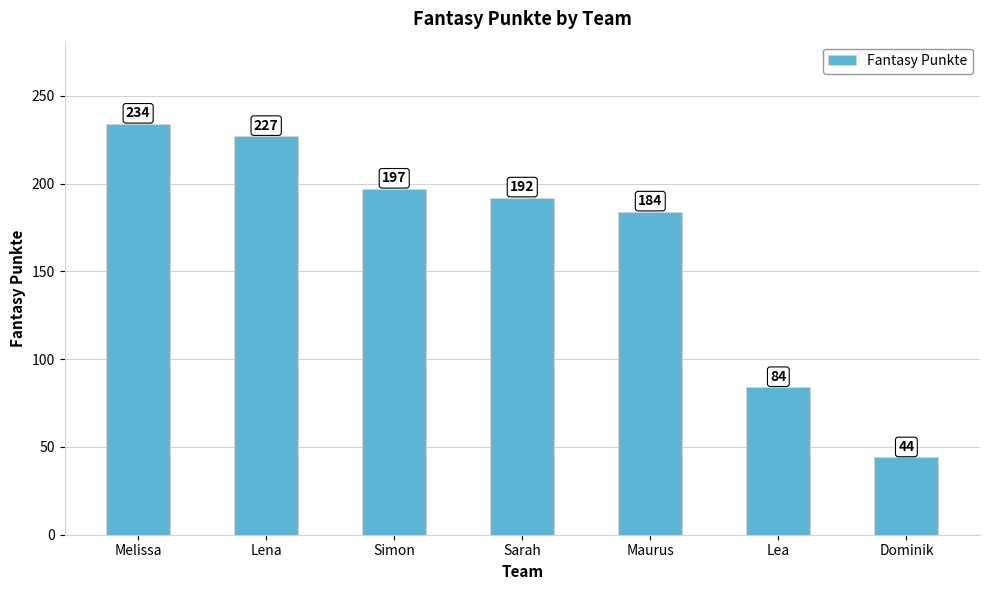

Which category has the lowest value across all series?

Dominik